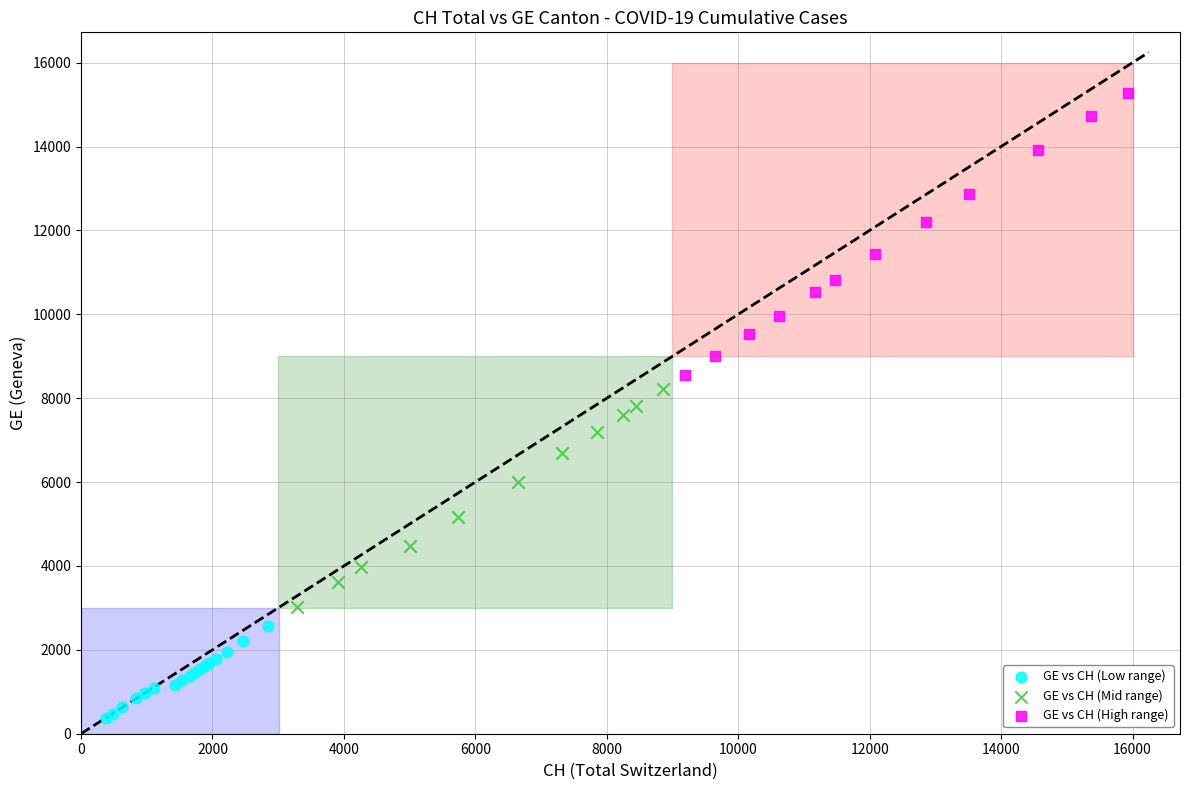

Which series has the largest Y range (max minus min)?

GE vs CH (High range)